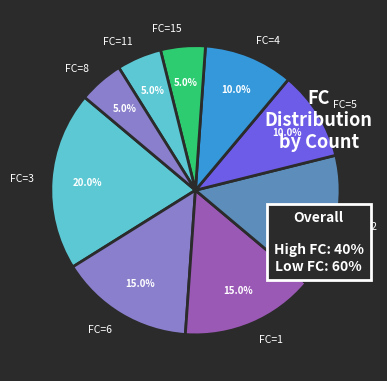

Approximately how many times larger is the value at FC=5 compared to FC=2?

0.7